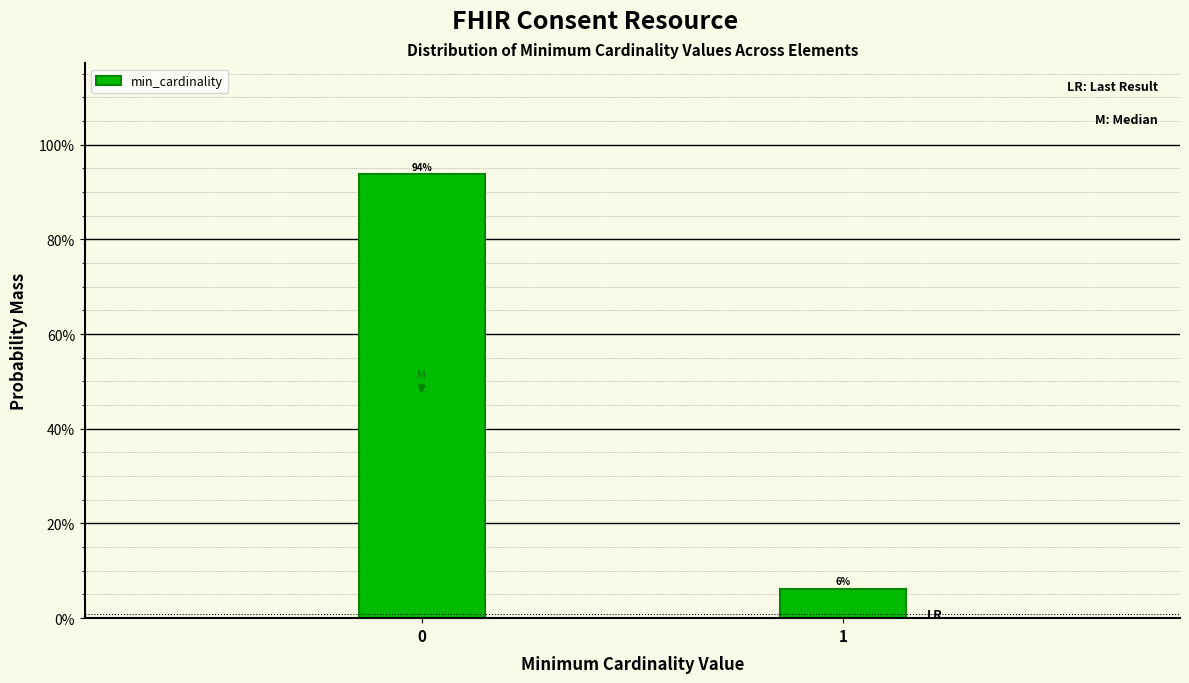

Does the chart contain any negative values?

No